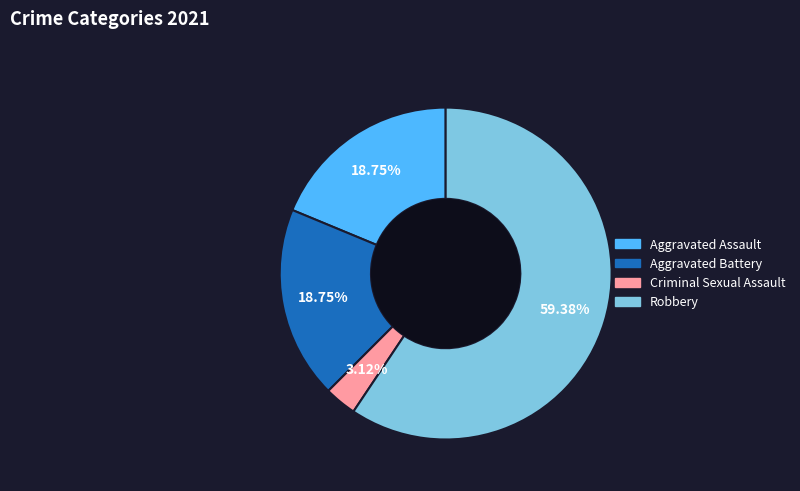

Does Criminal Sexual Assault represent more than half of the total?

No